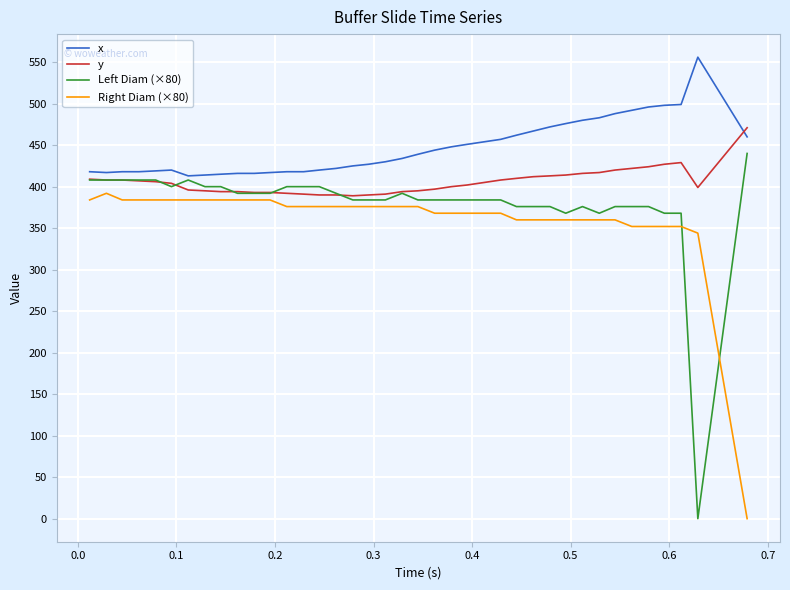

How many distinct data groups are displayed?

4